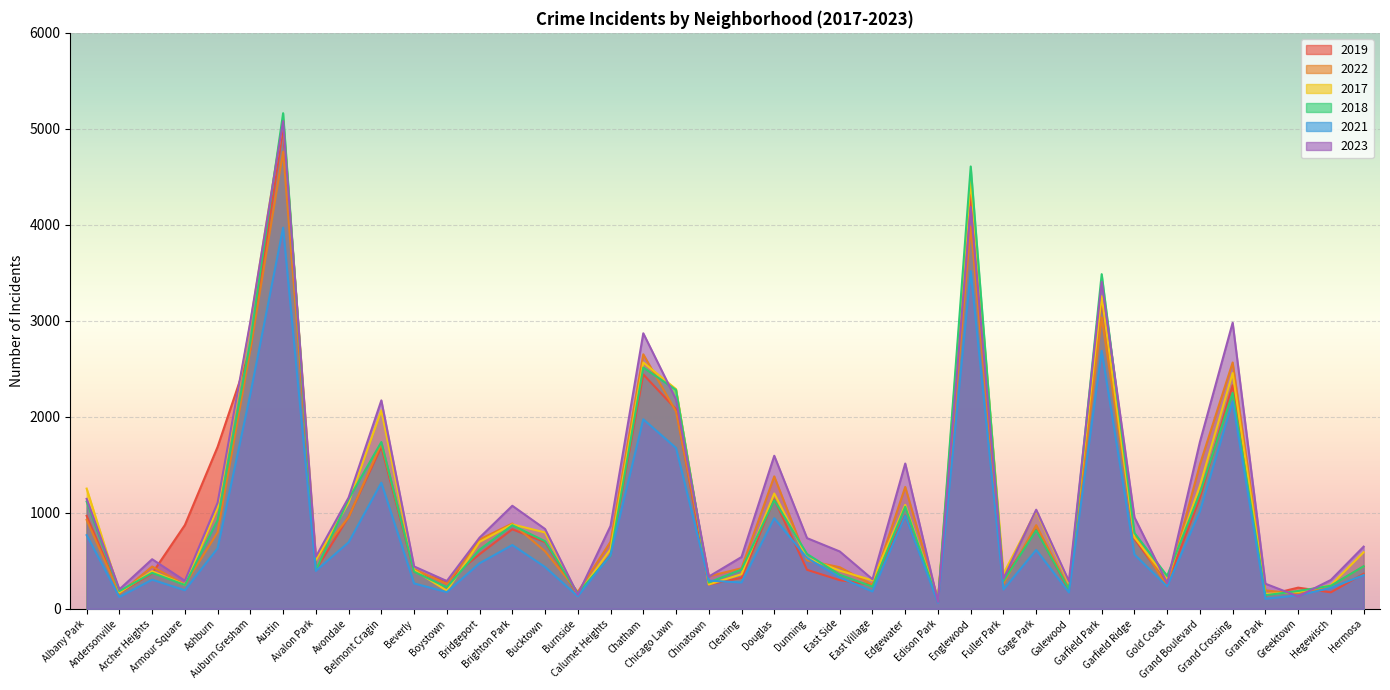

What is the difference between the 2022 values at Greektown and Chatham?

2497